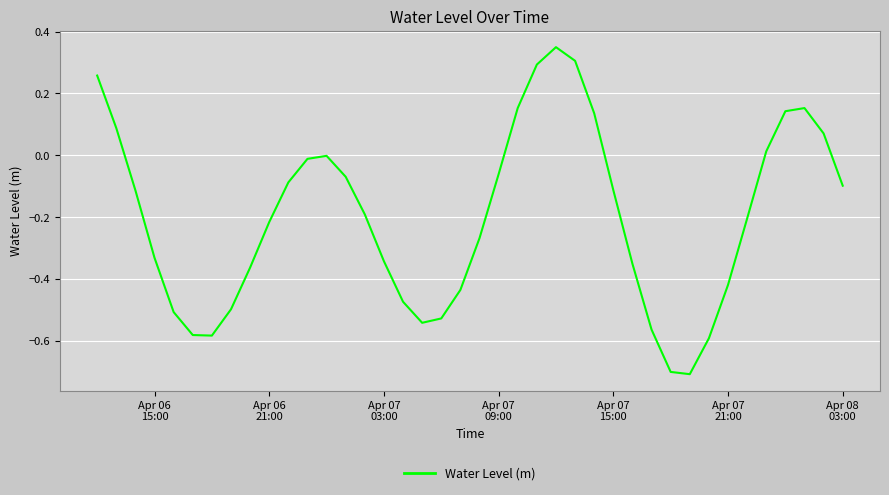

What is the difference between the maximum and minimum values?

1.1